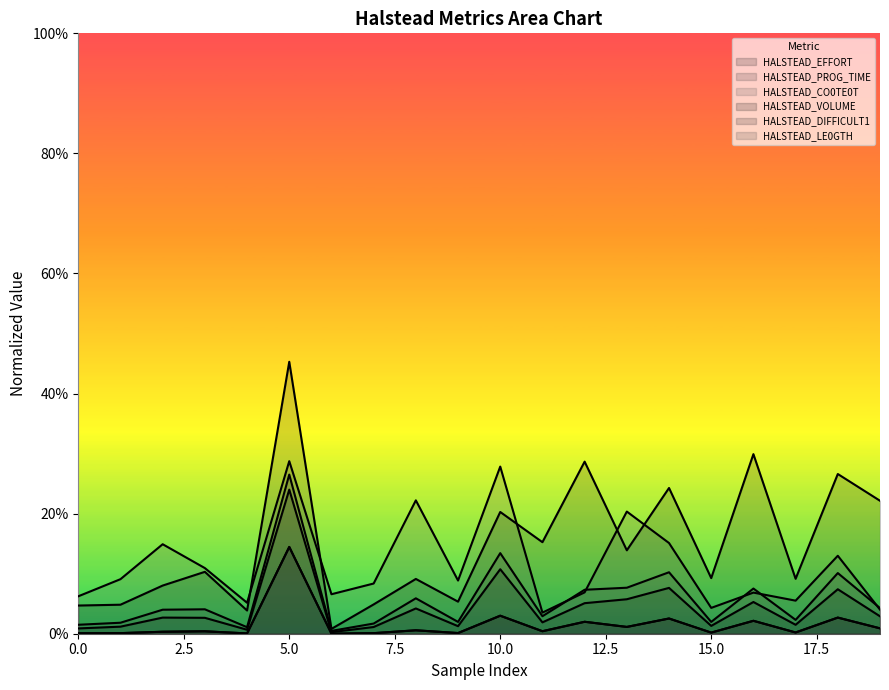

What is the approximate value of HALSTEAD_DIFFICULT1 at 3?

0.1